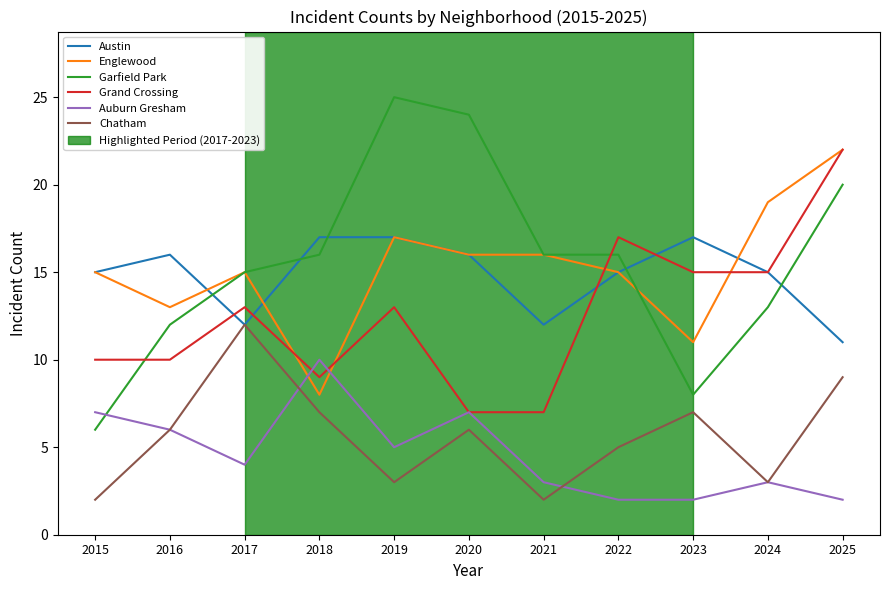

Reading left to right, transcribe all the data shown in this chart.

Austin: 2015=15	2016=16	2017=12	2018=17	2019=17	2020=16	2021=12	2022=15	2023=17	2024=15	2025=11
Englewood: 2015=15	2016=13	2017=15	2018=8	2019=17	2020=16	2021=16	2022=15	2023=11	2024=19	2025=22
Garfield Park: 2015=6	2016=12	2017=15	2018=16	2019=25	2020=24	2021=16	2022=16	2023=8	2024=13	2025=20
Grand Crossing: 2015=10	2016=10	2017=13	2018=9	2019=13	2020=7	2021=7	2022=17	2023=15	2024=15	2025=22
Auburn Gresham: 2015=7	2016=6	2017=4	2018=10	2019=5	2020=7	2021=3	2022=2	2023=2	2024=3	2025=2
Chatham: 2015=2	2016=6	2017=12	2018=7	2019=3	2020=6	2021=2	2022=5	2023=7	2024=3	2025=9